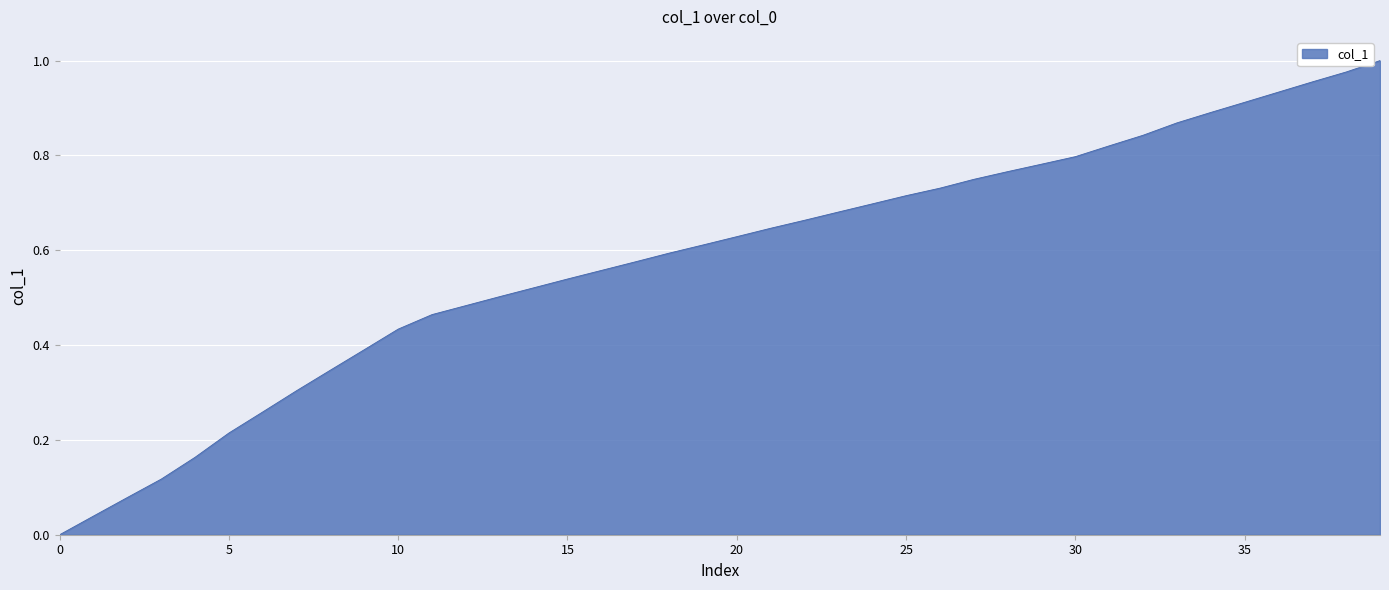

How many lines are shown in the chart?

1